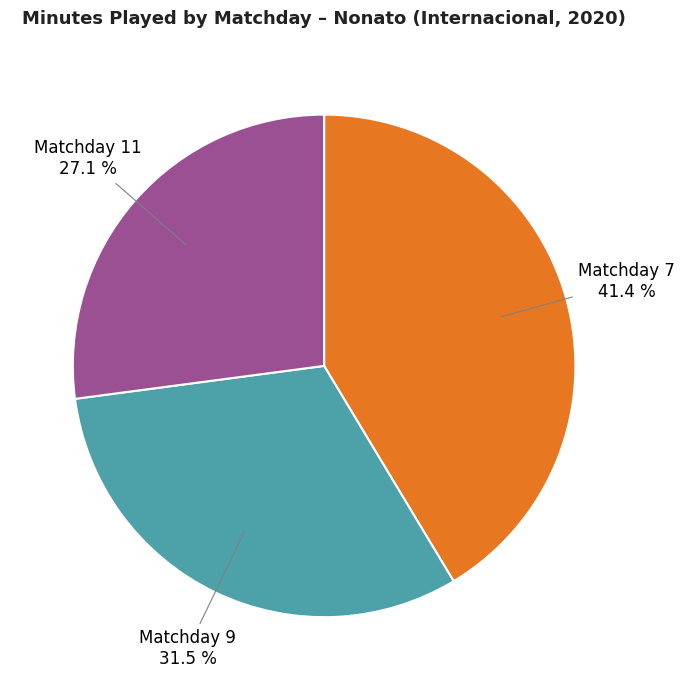

Does any single category account for the majority?

No